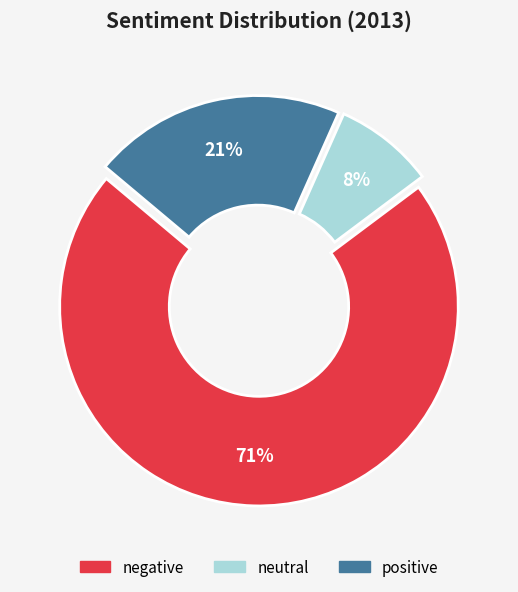

Between negative and positive, which is larger?

negative